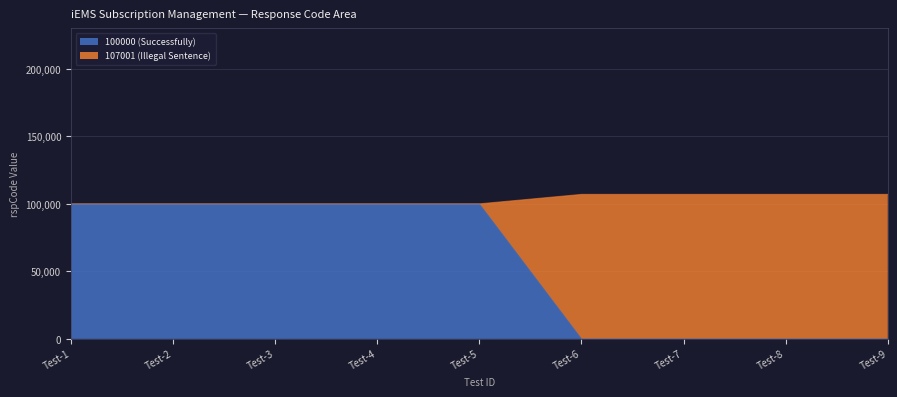

What is the total value across all series at Test-1?

100000